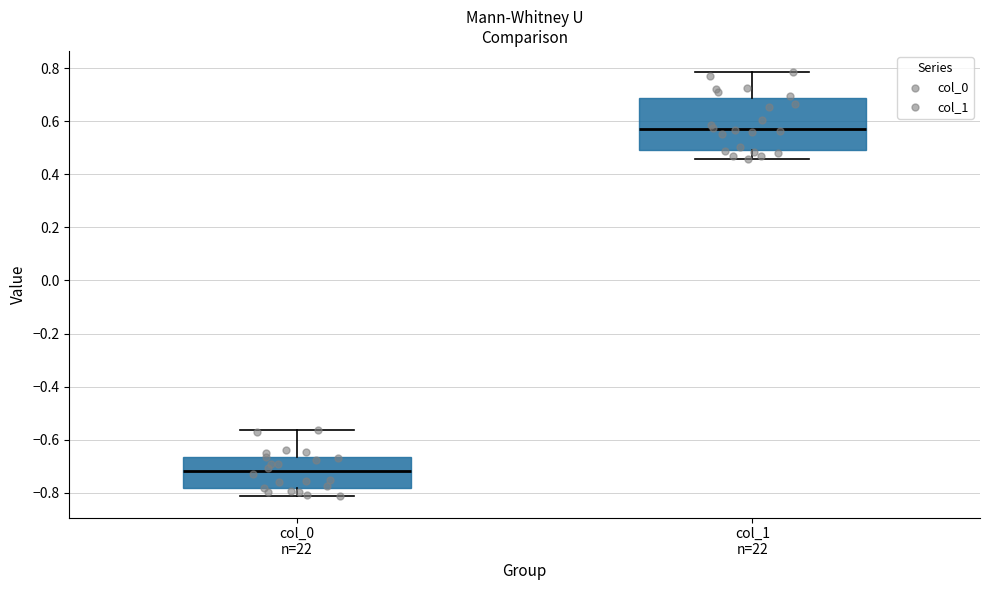

Where does the lower whisker of the box for col_0 n=22 end on the y-axis? The values are not printed on the chart, so give them approximately, as read against the axis.

-0.82